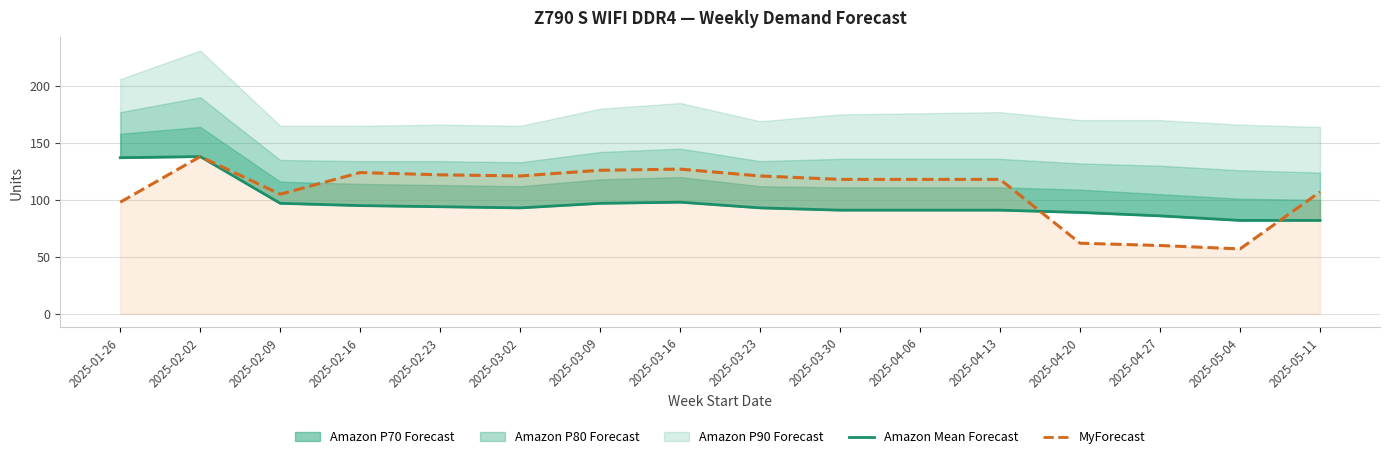

What is the lowest value of the MyForecast series?

57